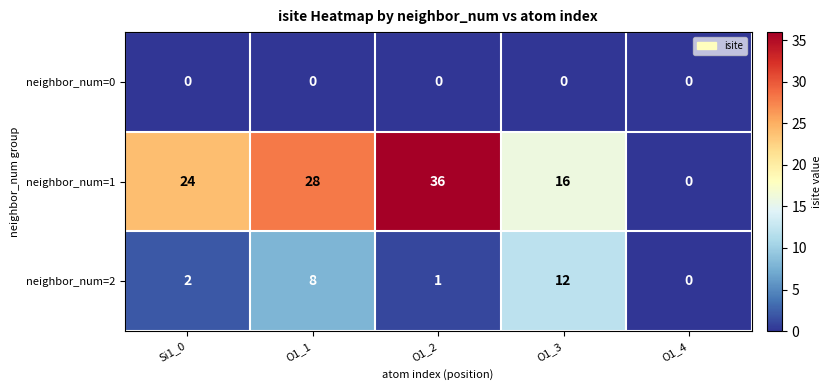

Is it true that neighbor_num=1 equals 28 at O1_1?

True